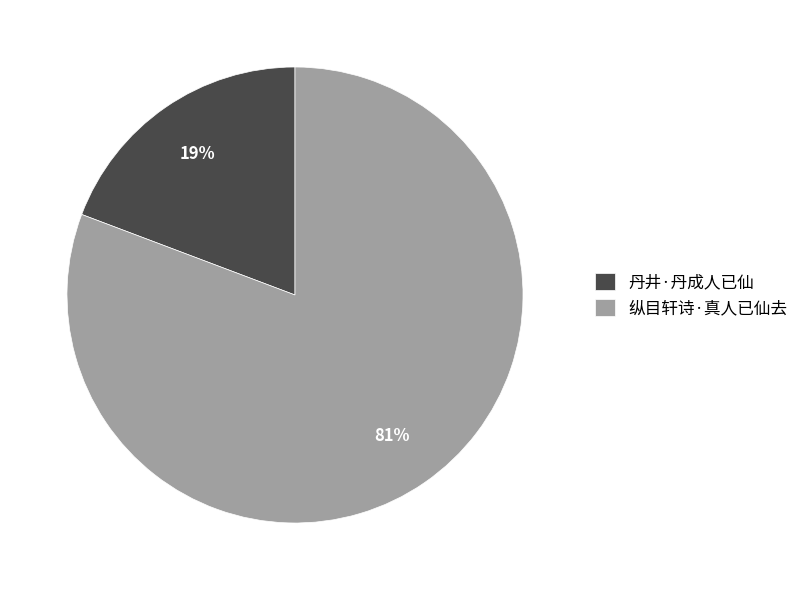

To the nearest percent, what percentage of the pie is 丹井·丹成人已仙?

19%